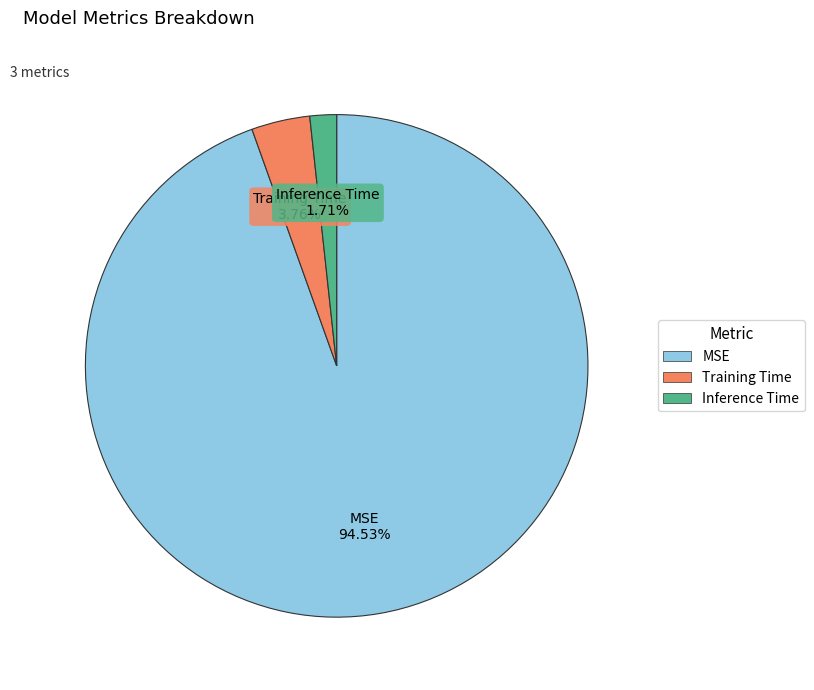

What is the smallest slice in the pie chart?

Inference Time